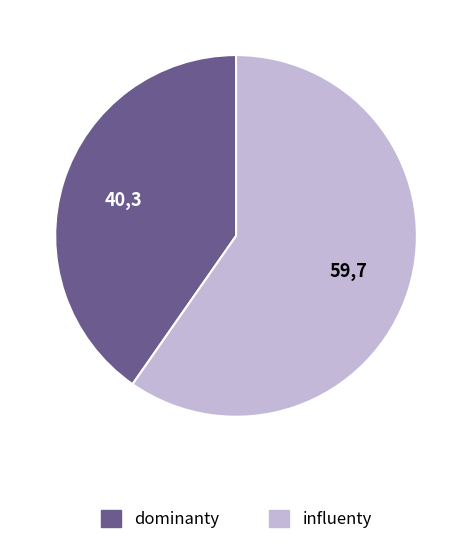

Does any single category account for the majority?

Yes